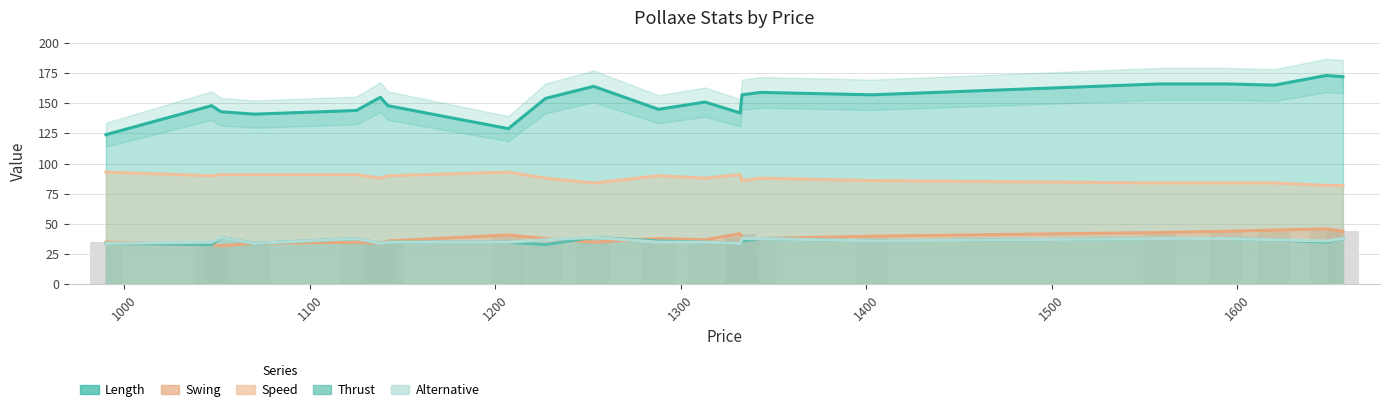

What value does the Thrust series have at 1594?

38